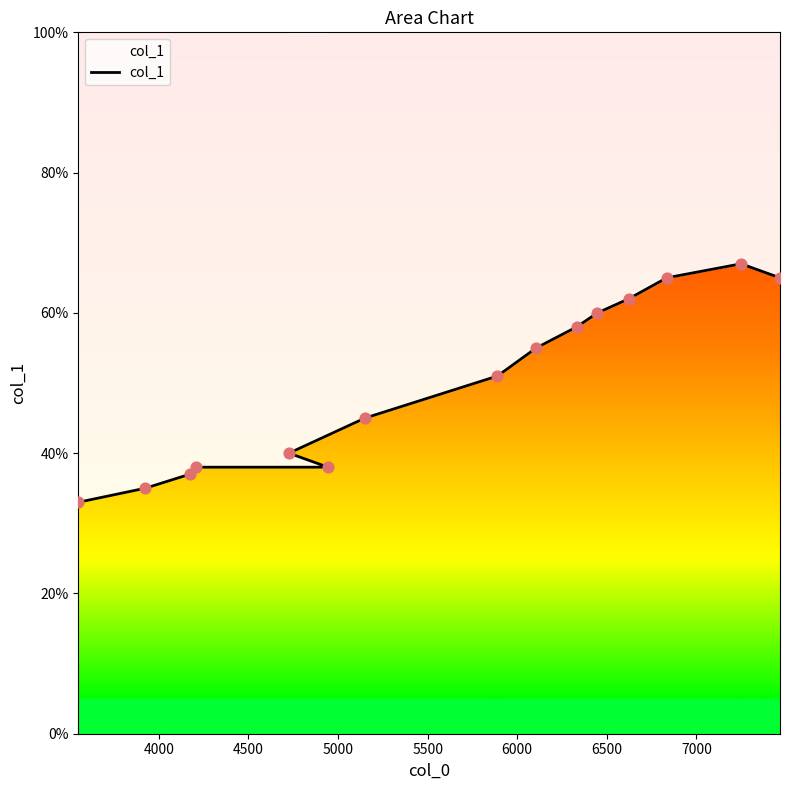

Between 6000 and 5000, which is larger?

6000